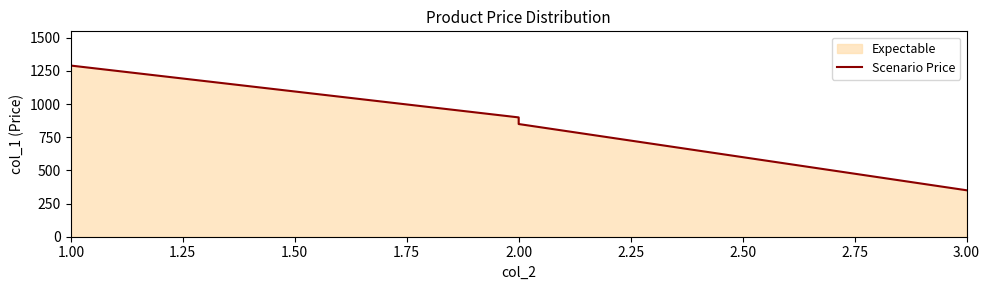

Does the chart display data point markers on the line(s)?

No